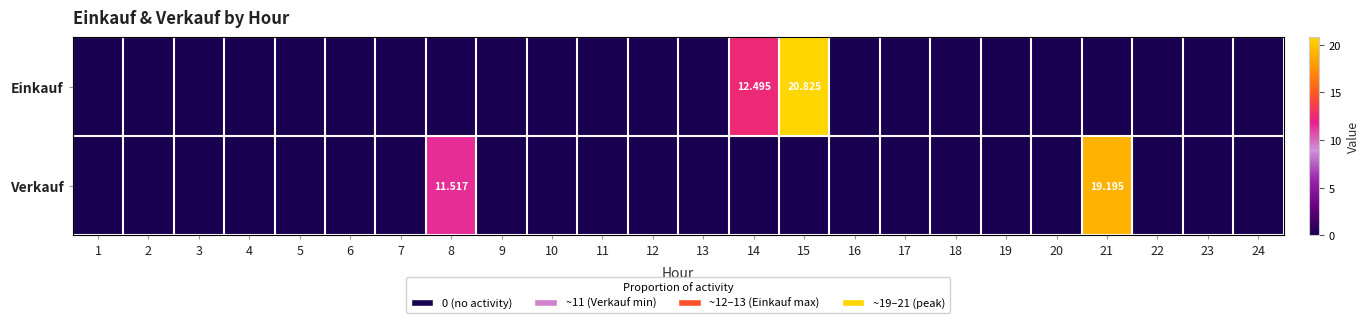

What is the greatest value displayed?

20.8